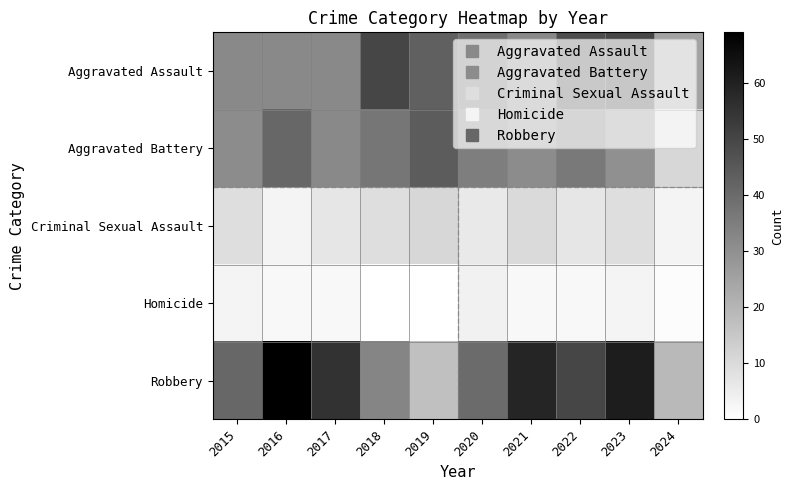

Between 2019 and 2022, which is larger?

2022